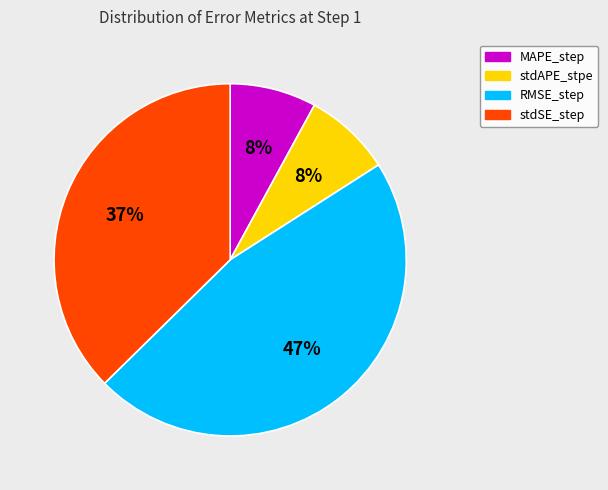

Does any single category account for the majority?

No